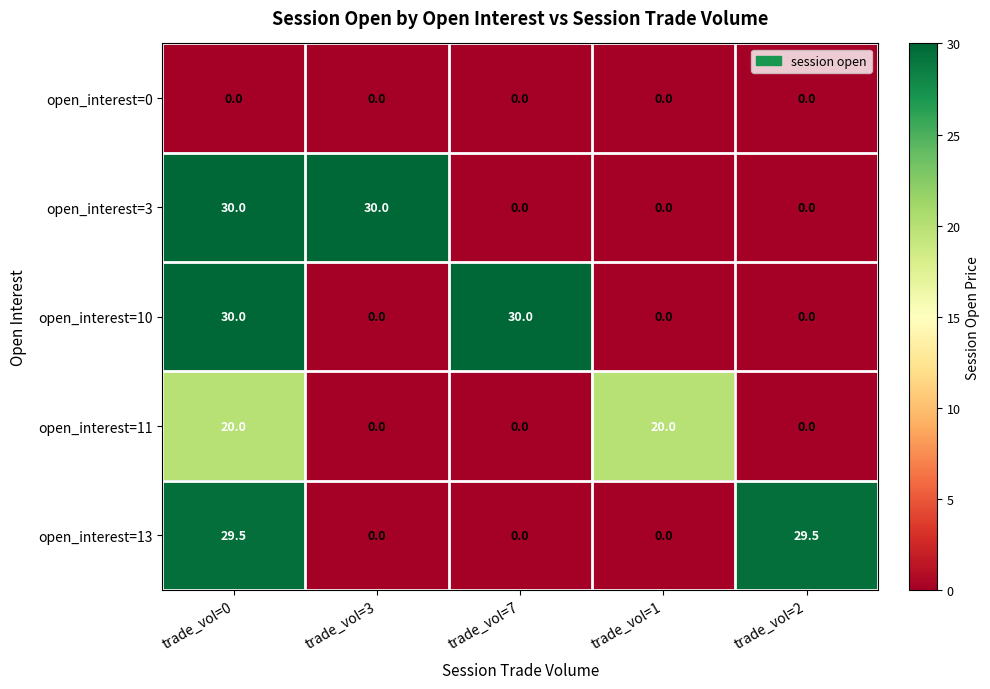

Is it true that open_interest=11 equals 0.0 at trade_vol=3?

True